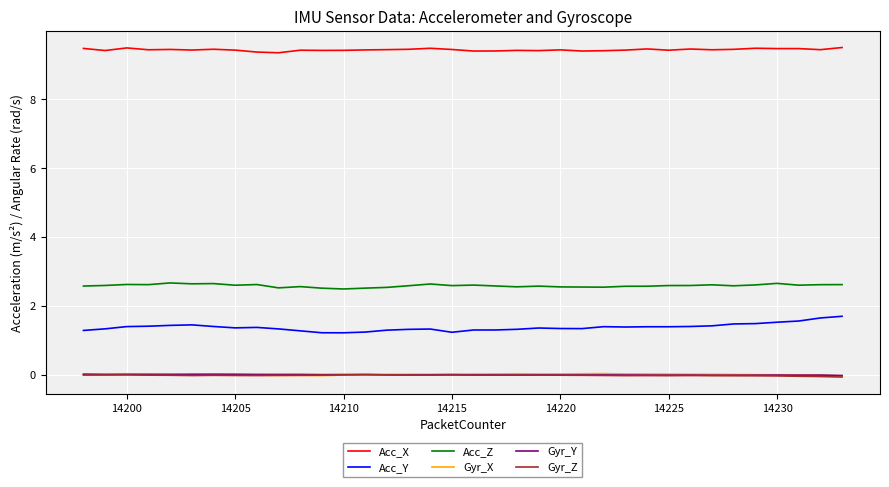

Which series has the largest total across all categories?

Acc_X